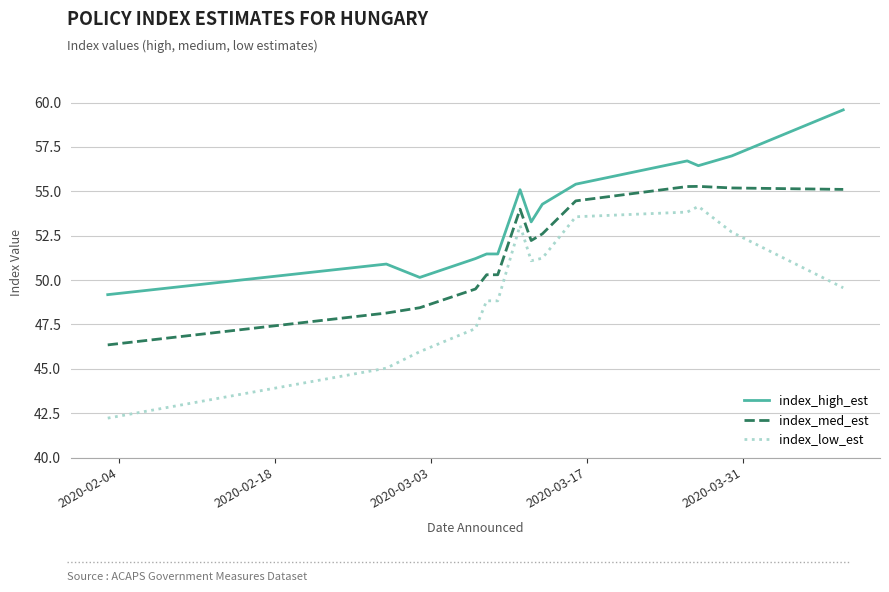

What is the lowest value of the index_high_est series?

49.2